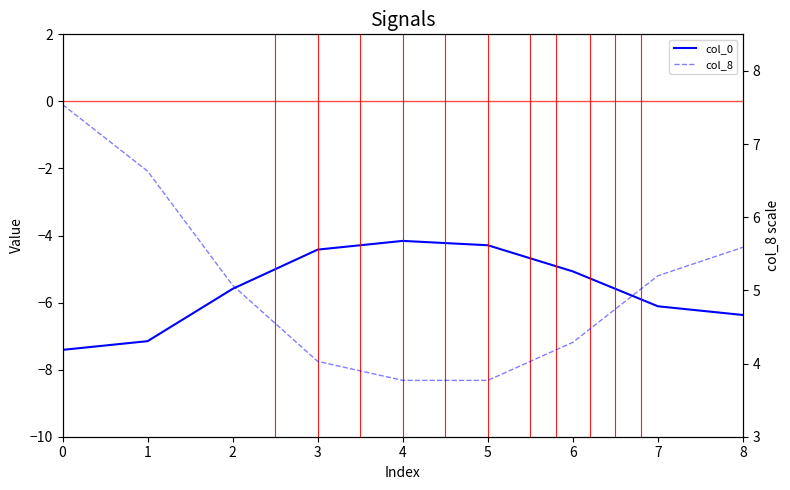

Which series has the largest range (max minus min)?

col_8